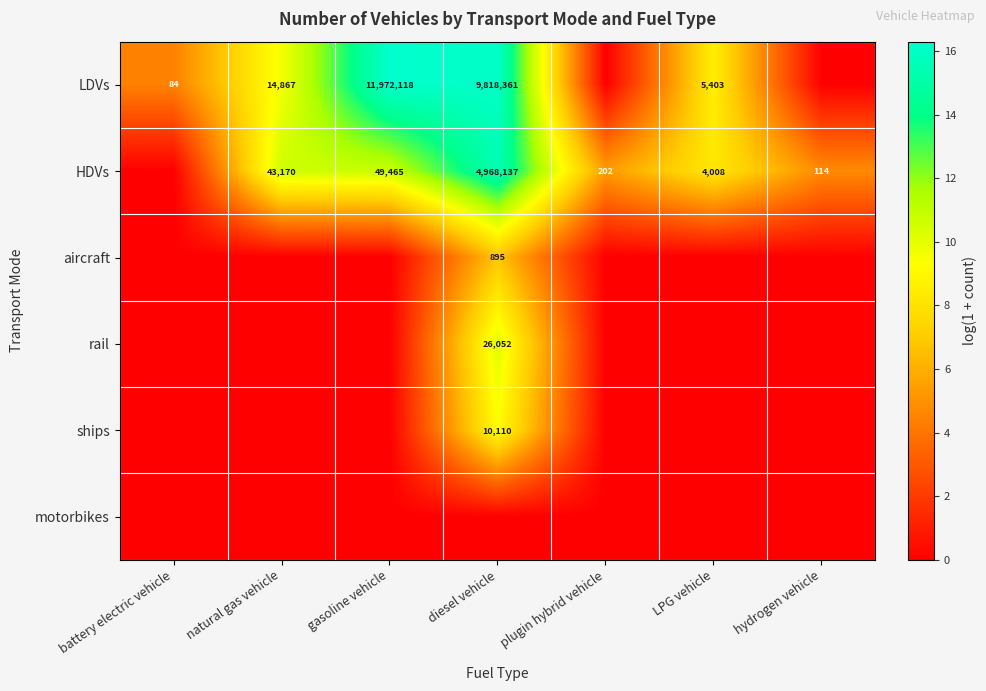

The value of HDVs at LPG vehicle is 1042. True or false?

False